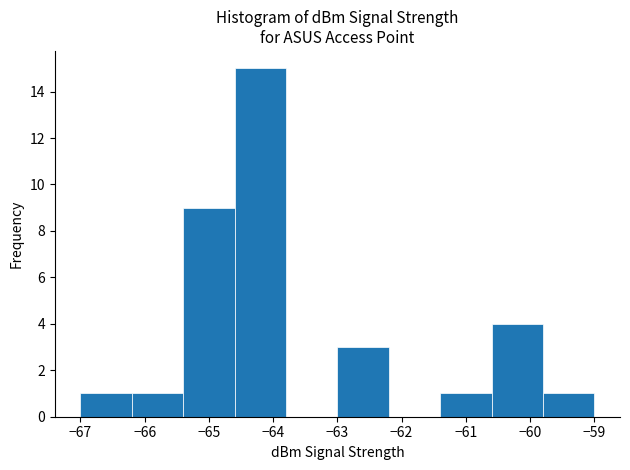

Reading left to right, list every bar in this chart as the range it spans on the x-axis followed by its height. The values are not printed on the chart, so give them approximately, as read against the axis.

-67.0 to -66.2: 1
-66.2 to -65.4: 1
-65.4 to -64.6: 9
-64.6 to -63.8: 15
-63.8 to -63.0: 0
-63.0 to -62.2: 3
-62.2 to -61.4: 0
-61.4 to -60.6: 1
-60.6 to -59.8: 4
-59.8 to -59.0: 1